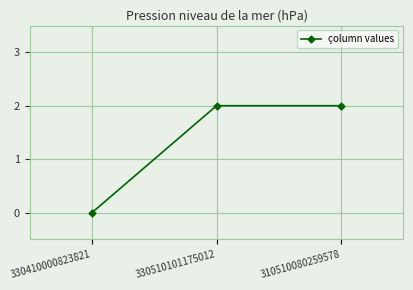

True or false: the data shows 1 at 310510080259578.

False